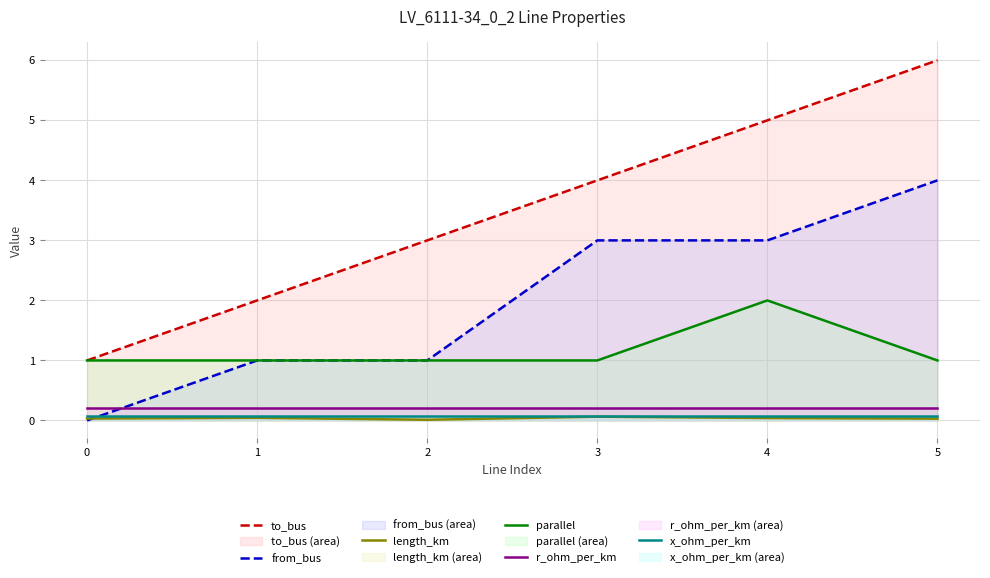

What value does the r_ohm_per_km series have at 3?

0.2